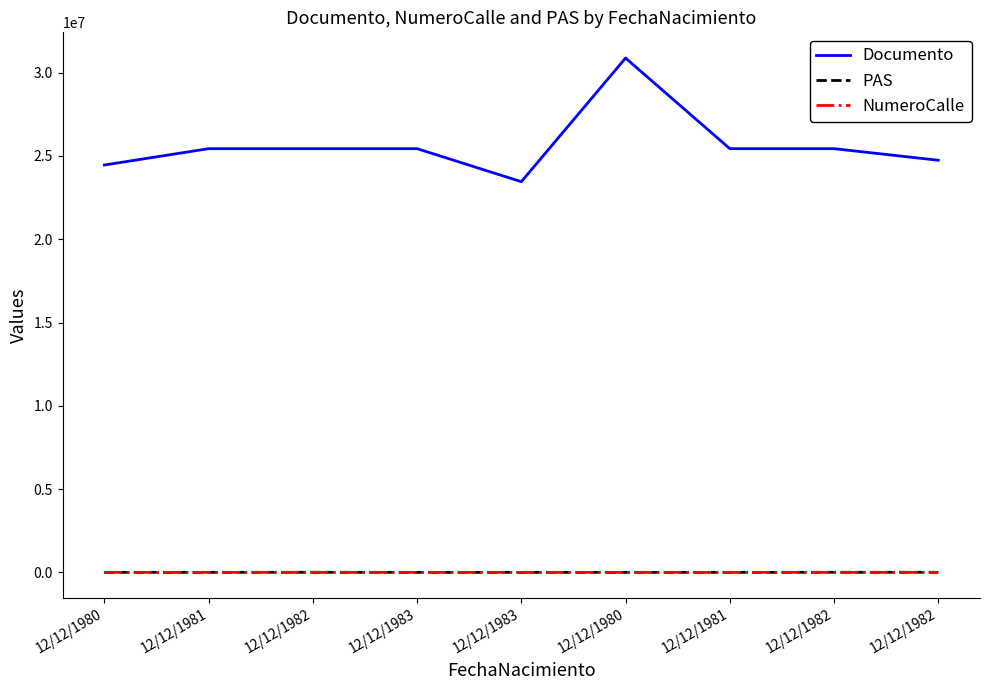

What are all the series names shown in the legend?

Documento, PAS, NumeroCalle